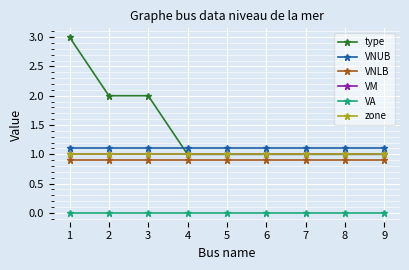

At how many categories does at least one series exceed 0?

9